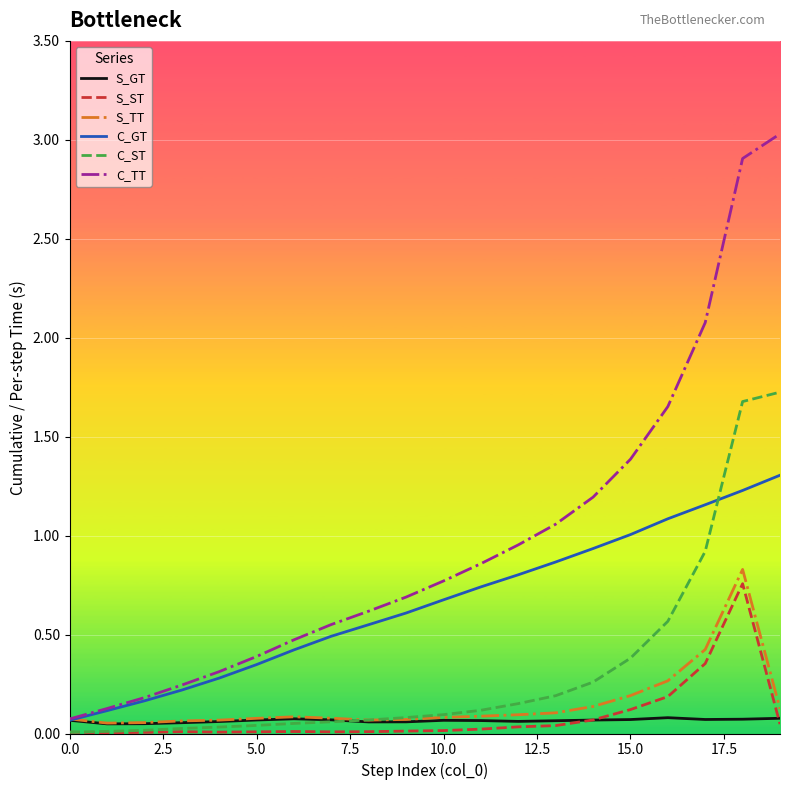

How many lines are shown in the chart?

6